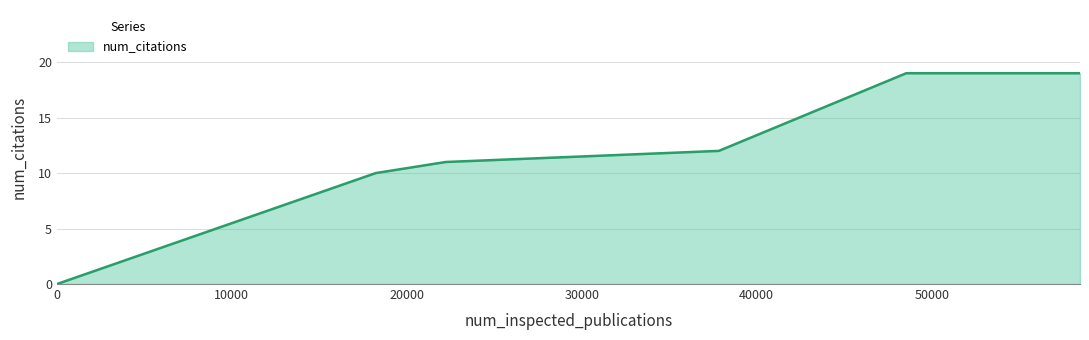

What is the difference between the maximum and second lowest values?

9